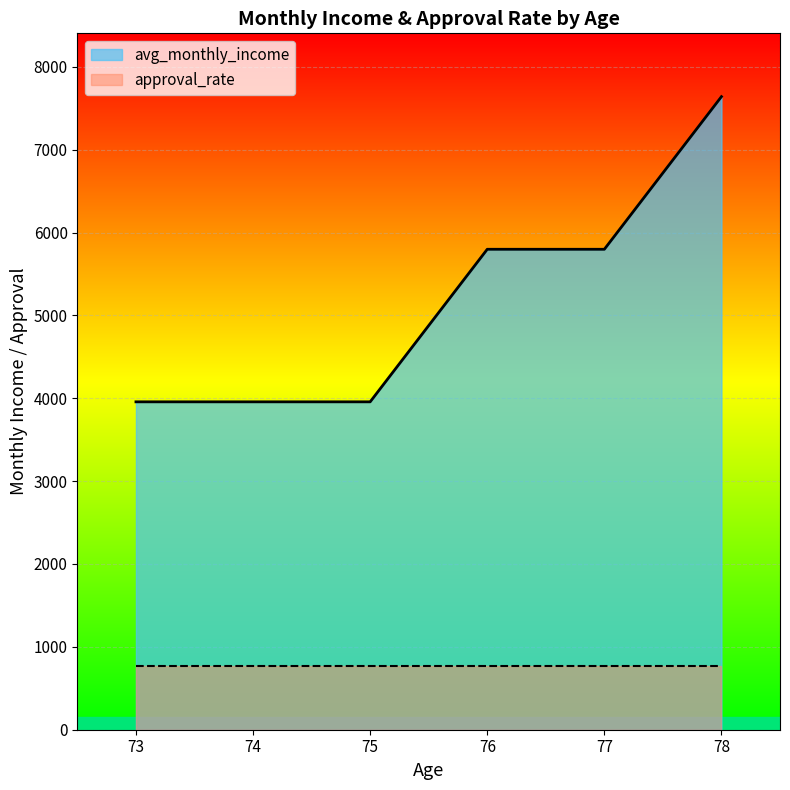

How many data points in avg_monthly_income are above 3957?

3